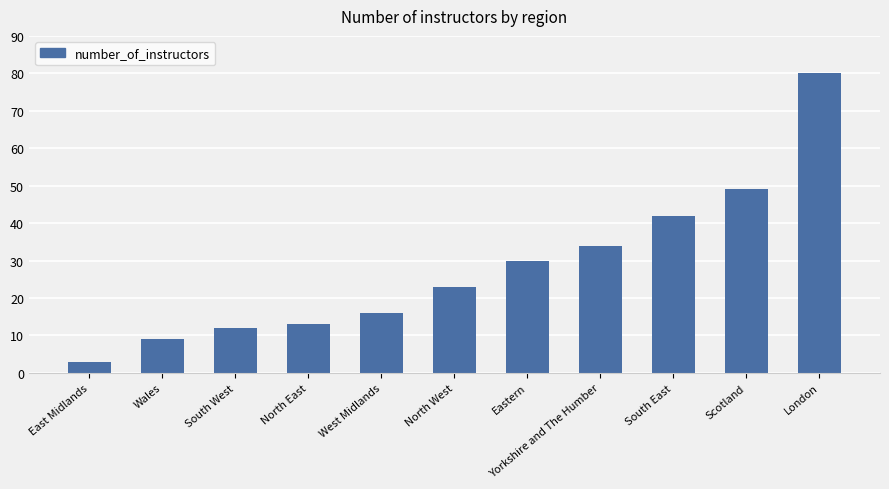

What is the smallest value displayed?

3